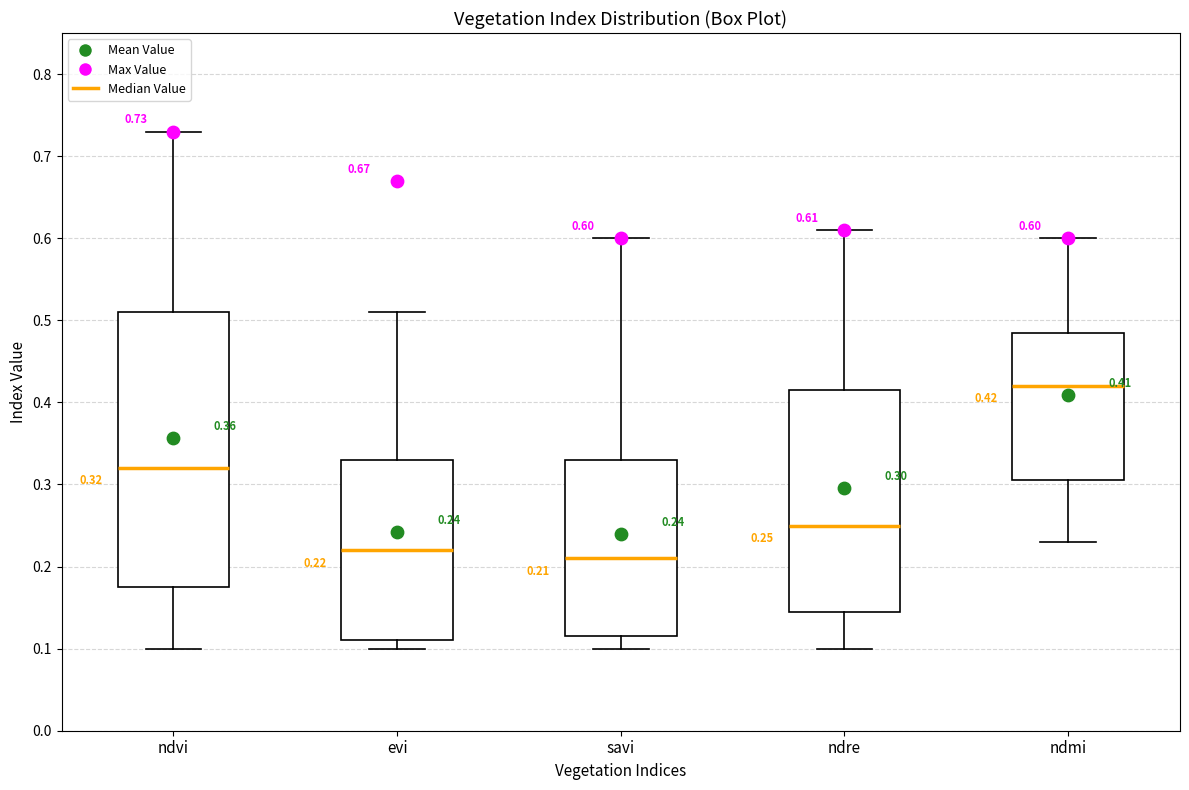

Which box has the highest median line?

ndmi